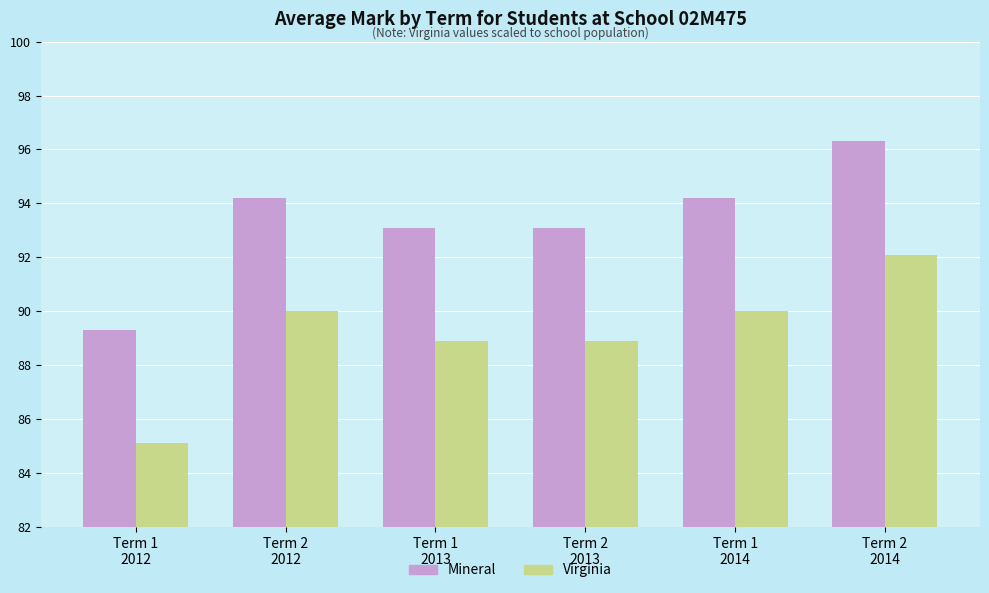

How many distinct data groups are displayed?

2